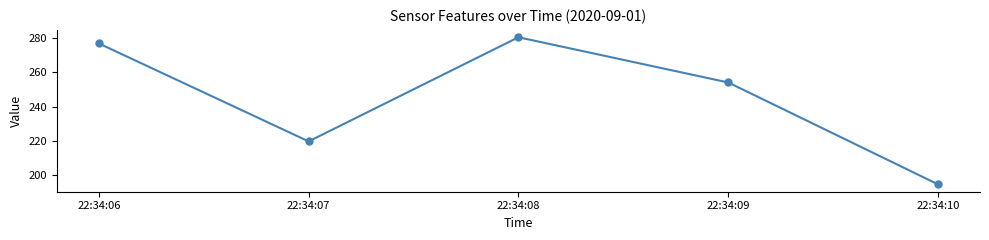

What is the ratio of the value at 22:34:06 to the value at 22:34:08?

1.0